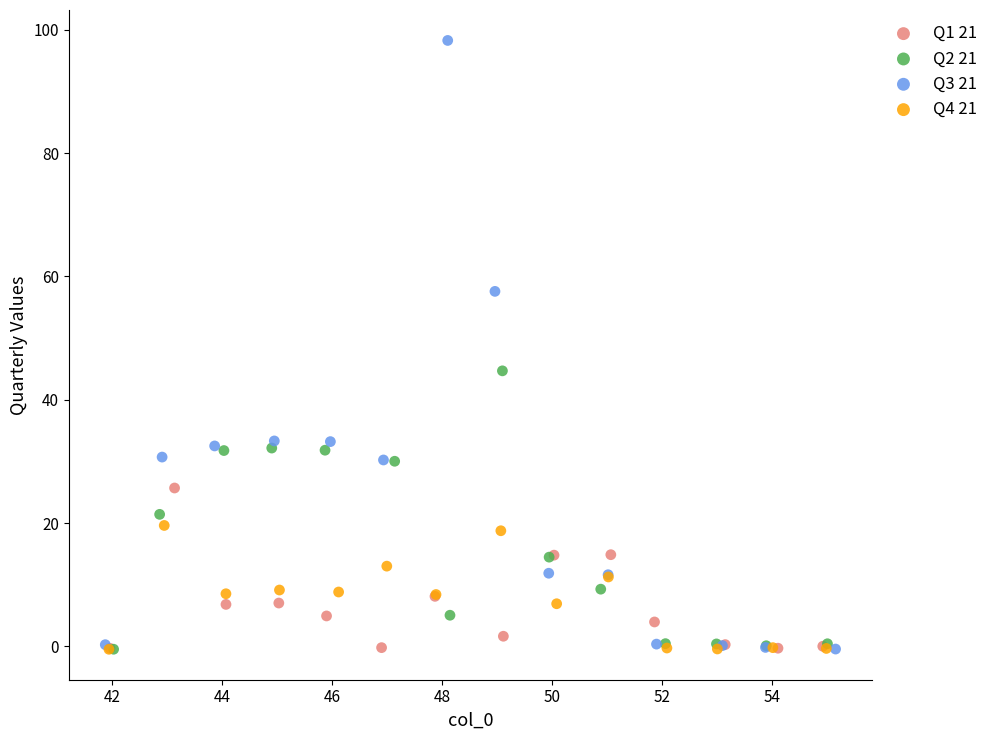

Which series contains the highest Y value?

Q3 21